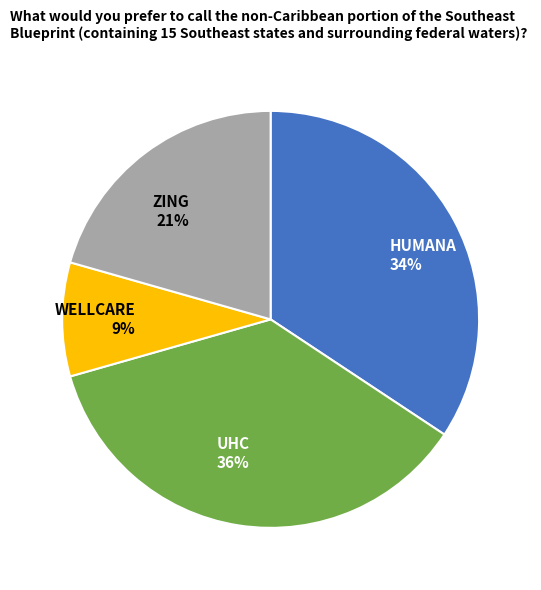

Does UHC 36% account for over 50% of the chart?

No